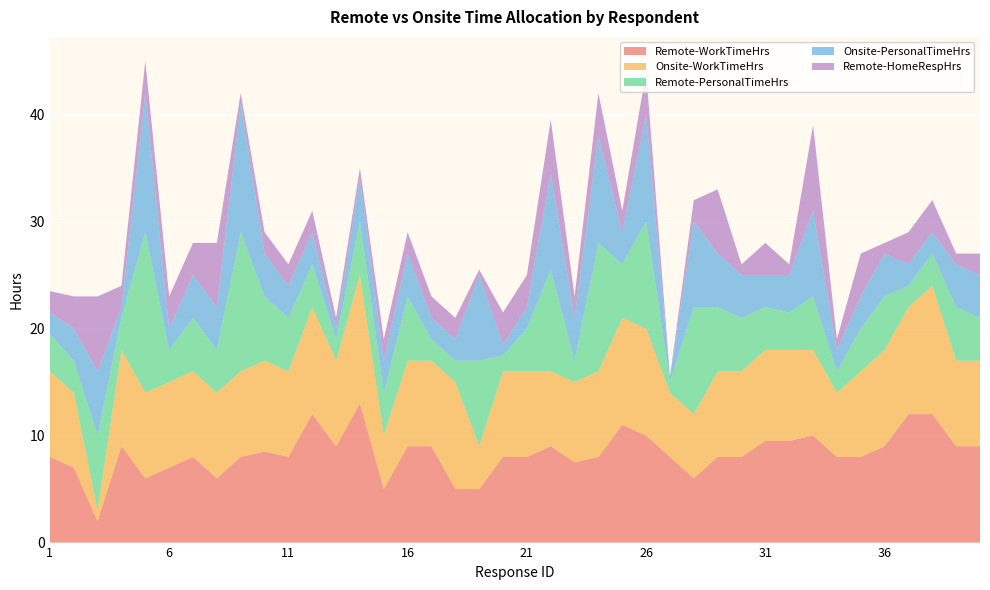

Reading right to left, extract all data points from this chart.

Remote-WorkTimeHrs: 40=9.0	39=9.0	38=12.0	37=12.0	36=9.0	35=8.0	34=8.0	33=10.0	32=9.5	31=9.5	30=8.0	29=8.0	28=6.0	27=8.0	26=10.0	25=11.0	24=8.0	23=7.5	22=9.0	21=8.0	20=8.0	19=5.0	18=5.0	17=9.0	16=9.0	15=5.0	14=13.0	13=9.0	12=12.0	11=8.0	10=8.5	9=8.0	8=6.0	7=8.0	6=7.0	5=6.0	4=9.0	3=2.0	2=7.0	1=8.0
Onsite-WorkTimeHrs: 40=8.0	39=8.0	38=12.0	37=10.0	36=9.0	35=8.0	34=6.0	33=8.0	32=8.5	31=8.5	30=8.0	29=8.0	28=6.0	27=6.0	26=10.0	25=10.0	24=8.0	23=7.5	22=7.0	21=8.0	20=8.0	19=4.0	18=10.0	17=8.0	16=8.0	15=5.0	14=12.0	13=8.0	12=10.0	11=8.0	10=8.5	9=8.0	8=8.0	7=8.0	6=8.0	5=8.0	4=9.0	3=1.0	2=7.0	1=8.0
Remote-PersonalTimeHrs: 40=4.0	39=5.0	38=3.0	37=2.0	36=5.0	35=4.0	34=2.0	33=5.0	32=3.5	31=4.0	30=5.0	29=6.0	28=10.0	27=1.0	26=10.0	25=5.0	24=12.0	23=2.0	22=9.5	21=4.0	20=1.5	19=8.0	18=2.0	17=2.0	16=6.0	15=4.0	14=5.0	13=2.0	12=4.0	11=5.0	10=6.0	9=13.0	8=4.0	7=5.0	6=3.0	5=15.0	4=3.0	3=7.0	2=3.0	1=3.5
Onsite-PersonalTimeHrs: 40=4.0	39=4.0	38=2.0	37=2.0	36=4.0	35=3.0	34=2.0	33=8.0	32=3.5	31=3.0	30=4.0	29=5.0	28=8.0	27=0.5	26=10.0	25=3.0	24=10.0	23=4.0	22=9.0	21=2.0	20=1.0	19=8.0	18=2.0	17=2.0	16=4.0	15=3.0	14=4.0	13=1.0	12=3.0	11=3.0	10=4.0	9=12.0	8=4.0	7=4.0	6=2.0	5=13.0	4=1.0	3=6.0	2=3.0	1=2.0
Remote-HomeRespHrs: 40=2.0	39=1.0	38=3.0	37=3.0	36=1.0	35=4.0	34=1.0	33=8.0	32=1.0	31=3.0	30=1.0	29=6.0	28=2.0	27=0.0	26=4.0	25=2.0	24=4.0	23=2.0	22=5.0	21=3.0	20=3.0	19=0.5	18=2.0	17=2.0	16=2.0	15=2.0	14=1.0	13=1.0	12=2.0	11=2.0	10=2.0	9=1.0	8=6.0	7=3.0	6=3.0	5=3.0	4=2.0	3=7.0	2=3.0	1=2.0